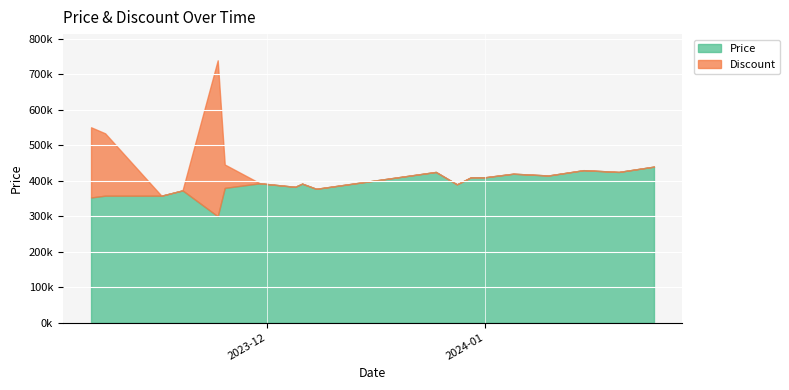

What is the sum of all Price values?

7817260